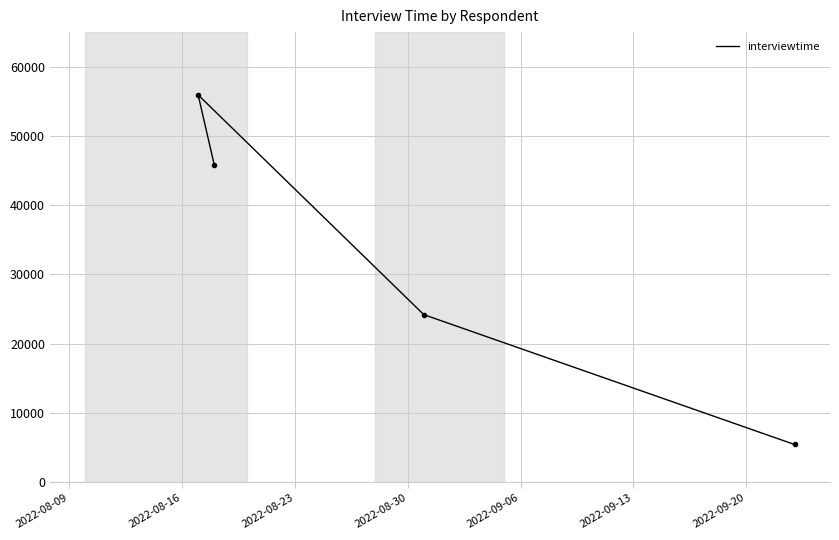

What is the sum of all values?

131397.8